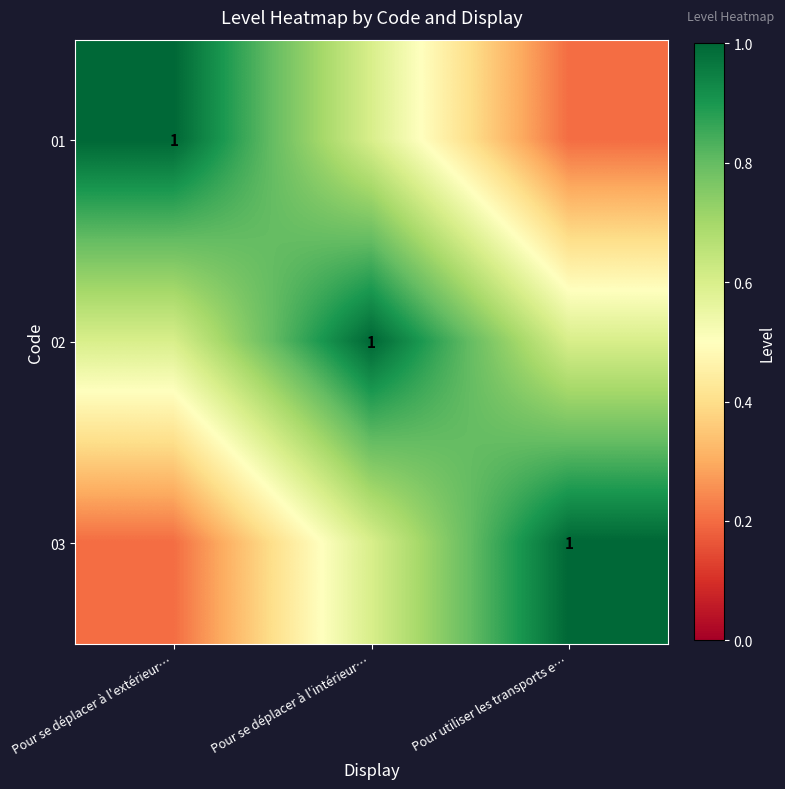

Is the value of 03 at Pour se déplacer à l'intérieur… greater than the value of 02 at Pour se déplacer à l'extérieur…?

No